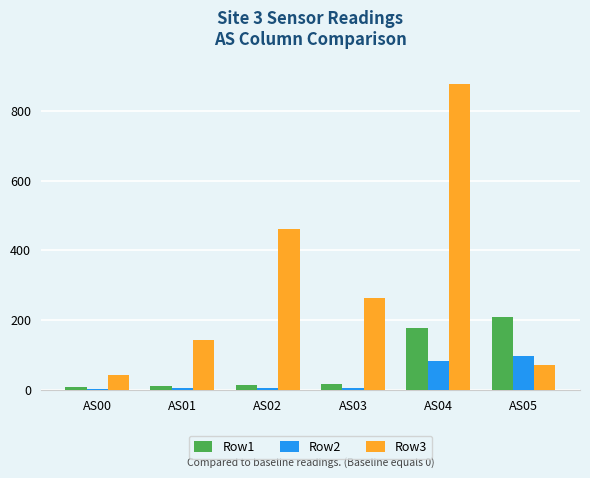

How many bars are there in total?

18